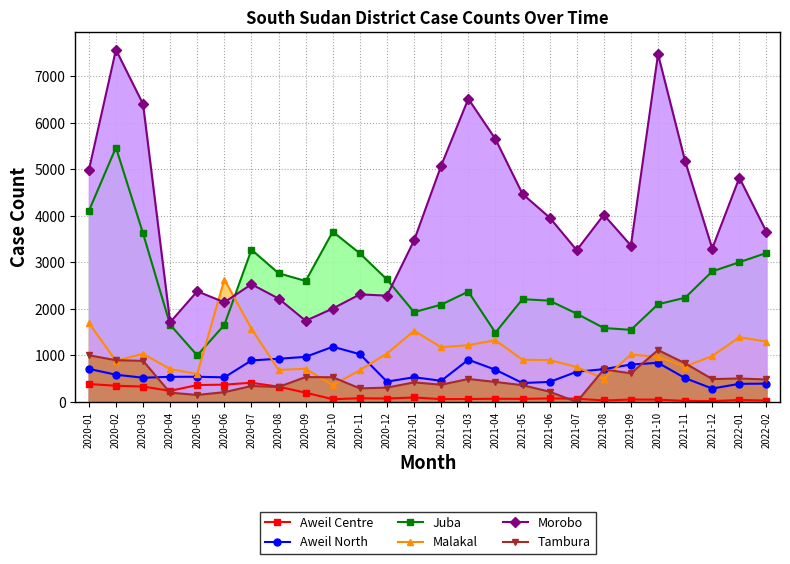

Rank the series at 2022-01 from highest to lowest value.

Morobo, Juba, Malakal, Tambura, Aweil North, Aweil Centre